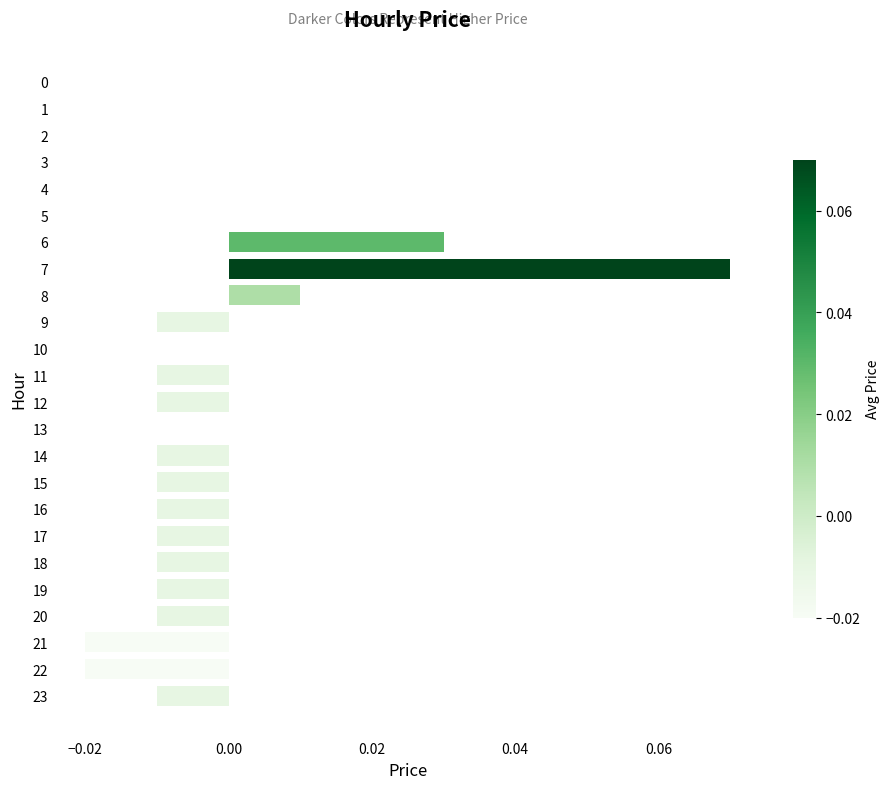

True or false: the data shows -0.0 at 18.

True